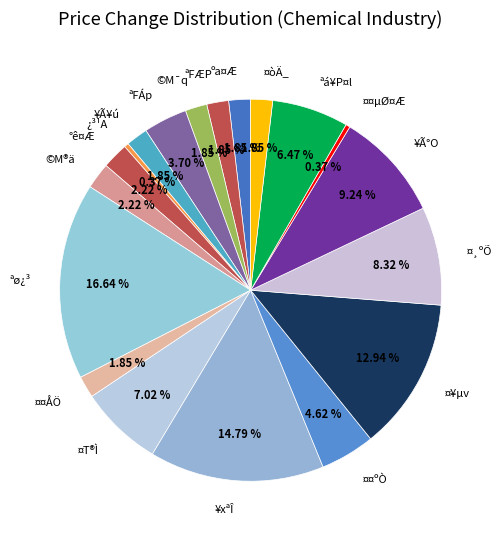

To the nearest percent, what is the average slice percentage?

5%